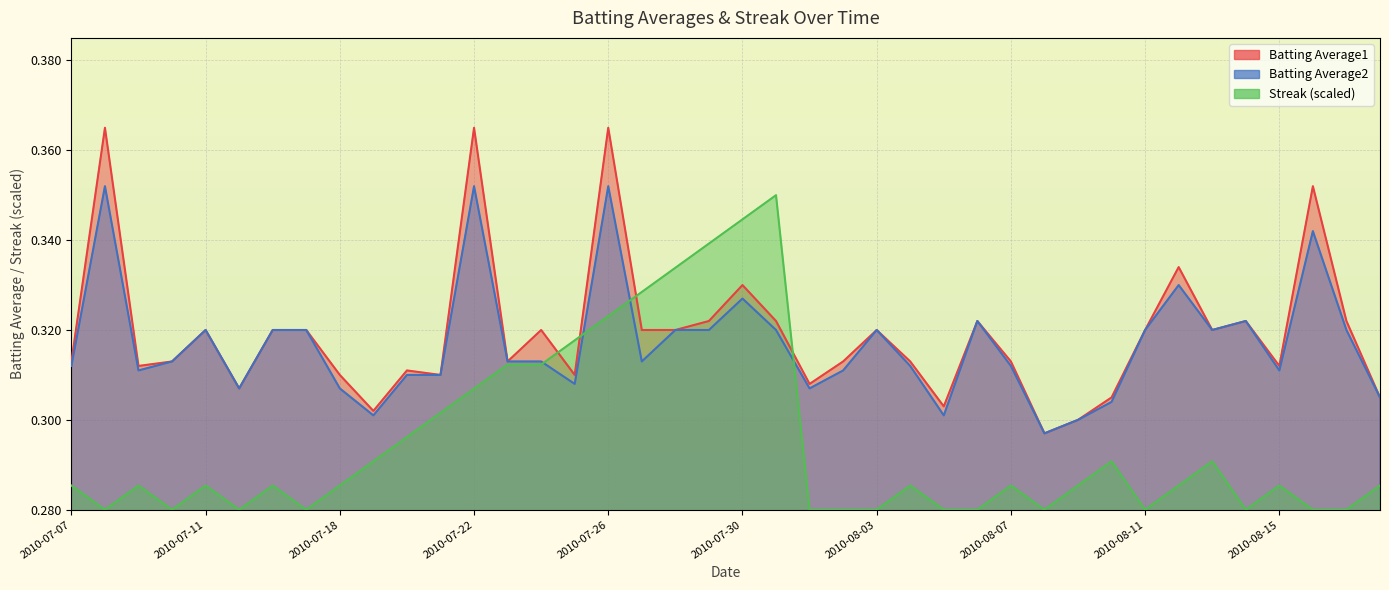

Which series has the largest range (max minus min)?

Streak